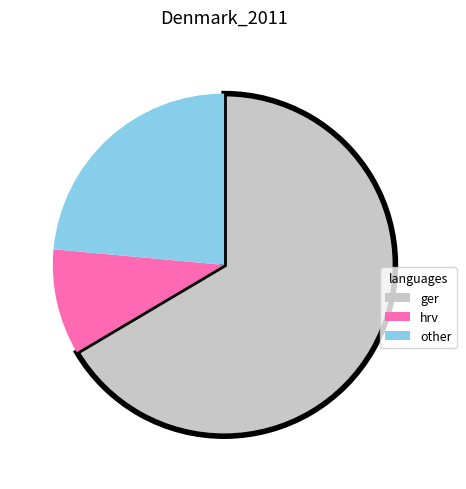

Rank the categories by value from highest to lowest.

ger, other, hrv